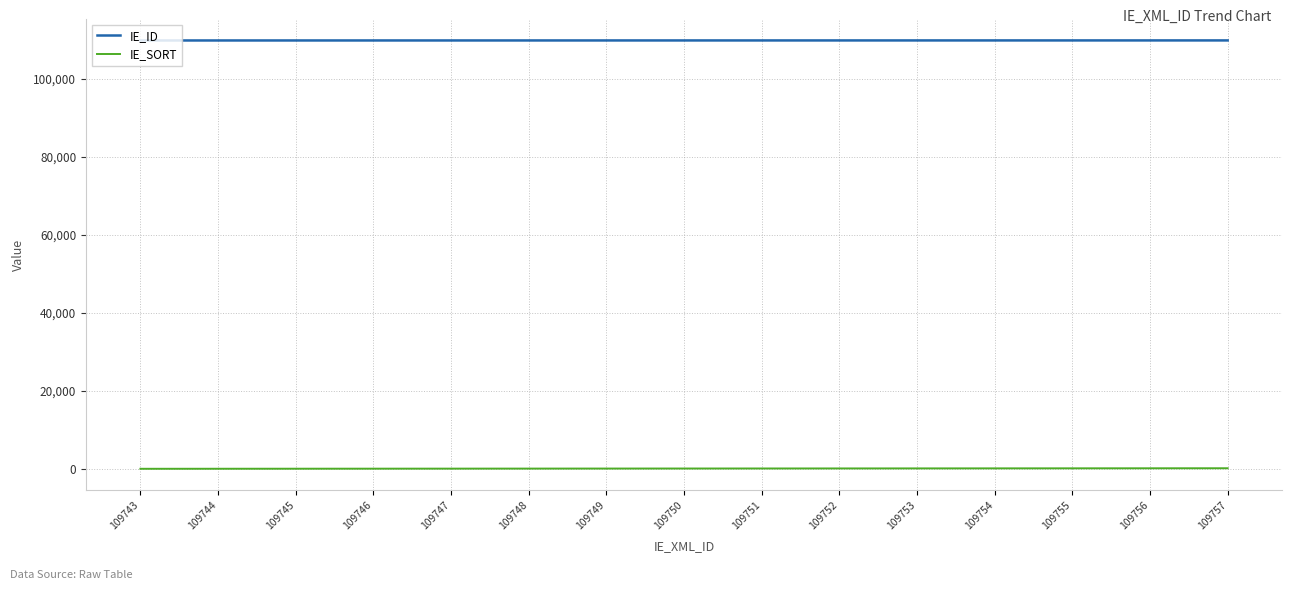

At 109757, list the series in order from largest to smallest.

IE_ID, IE_SORT